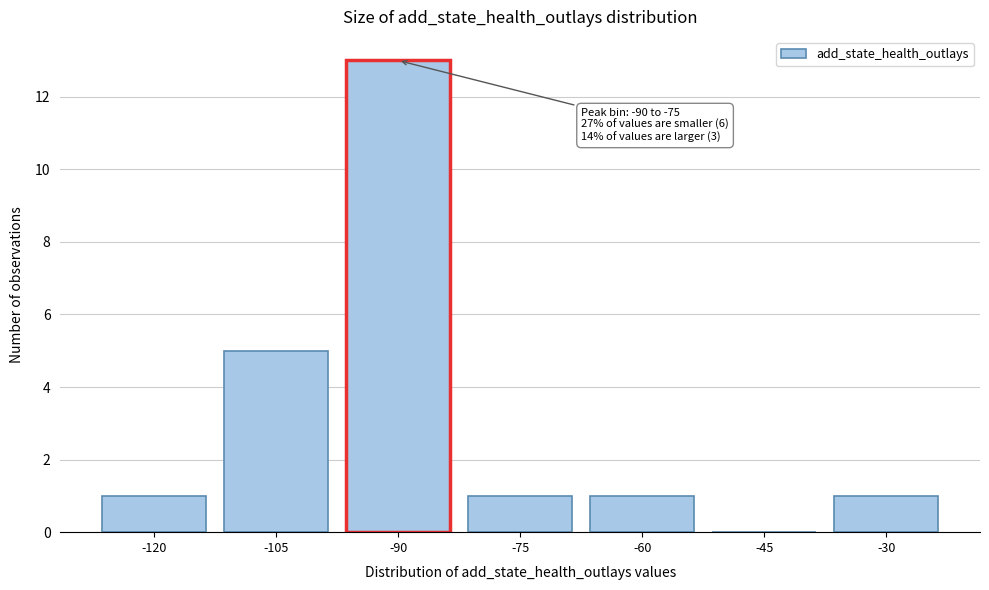

Reading left to right, transcribe all the data shown in this chart.

-120=1	-105=5	-90=13	-75=1	-60=1	-45=0	-30=1